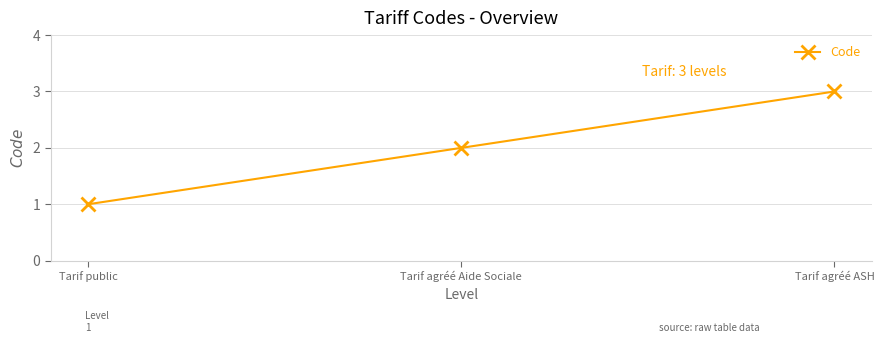

Which has a higher value, Tarif public or Tarif agréé ASH?

Tarif agréé ASH